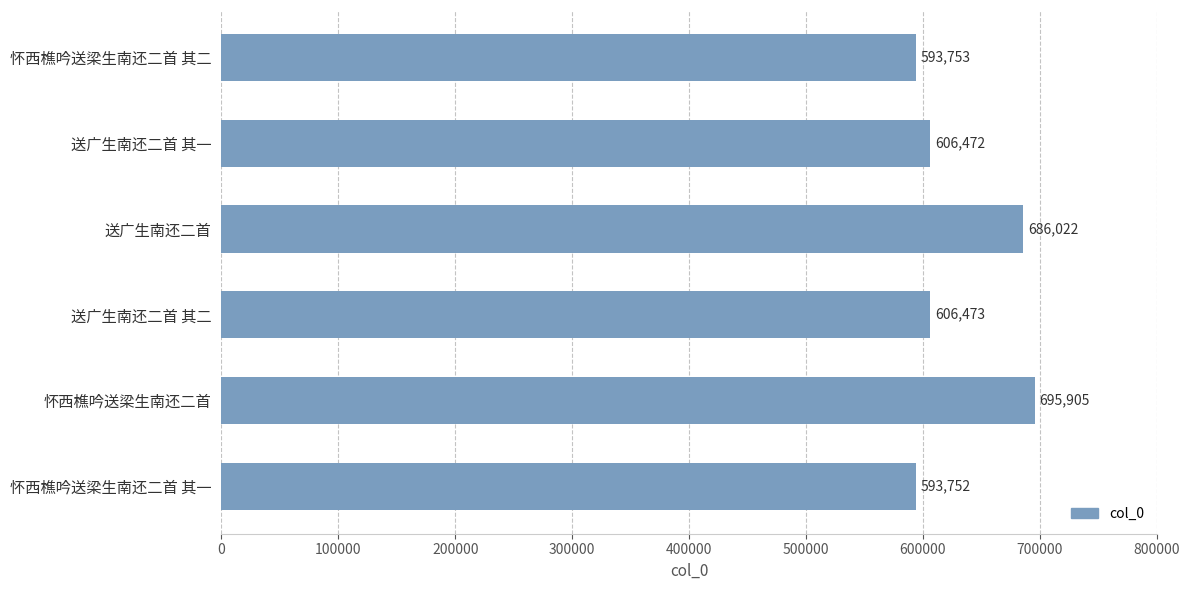

What is the difference between the maximum and second lowest values?

102152